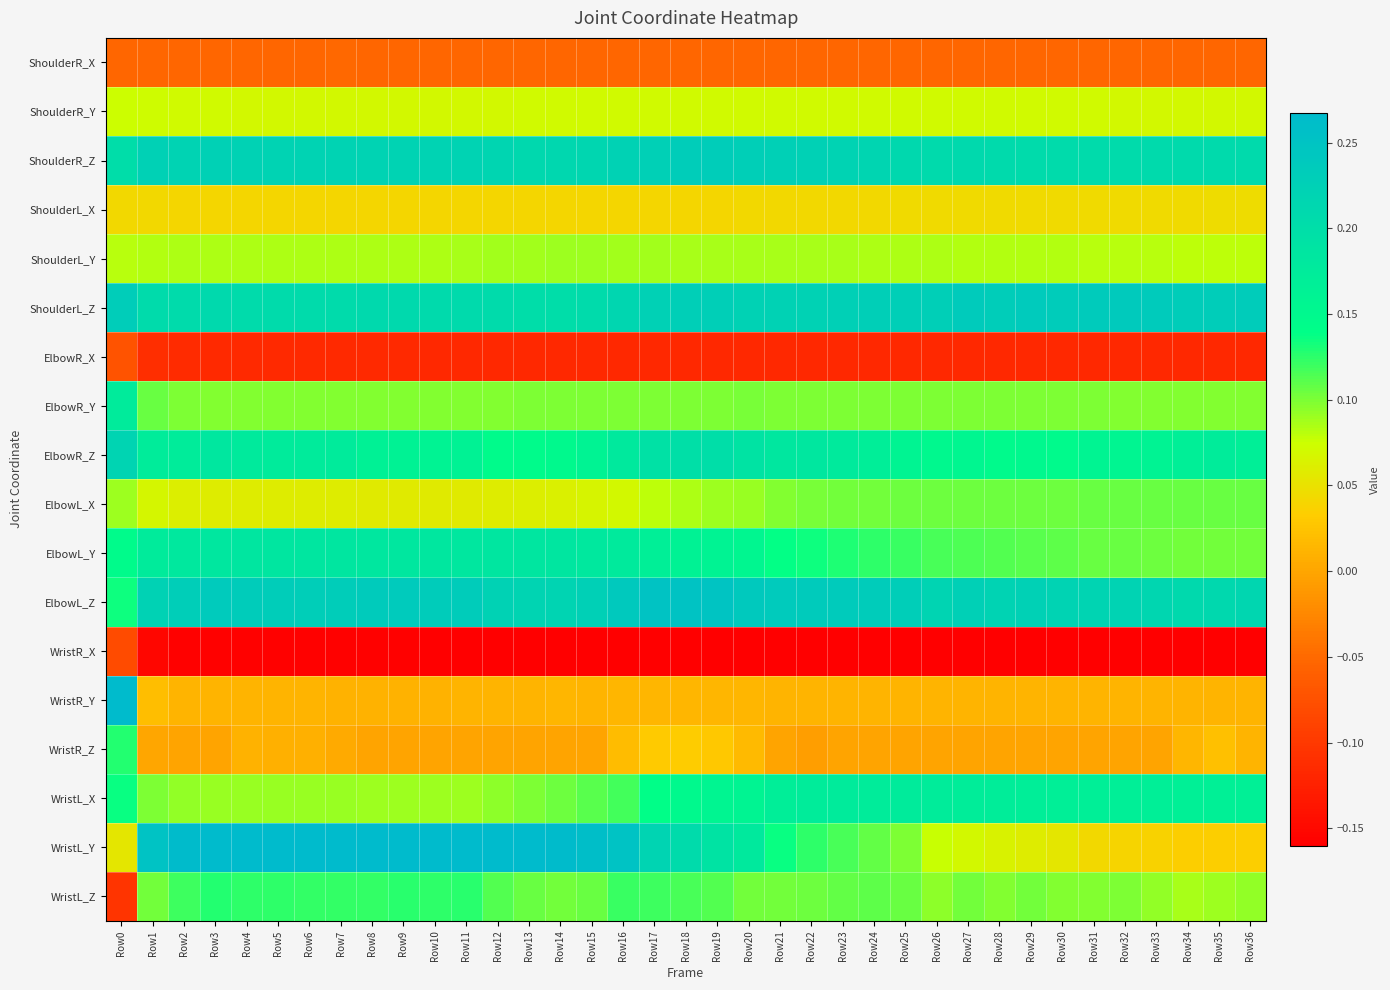

What is the minimum value shown in the chart?

-0.2